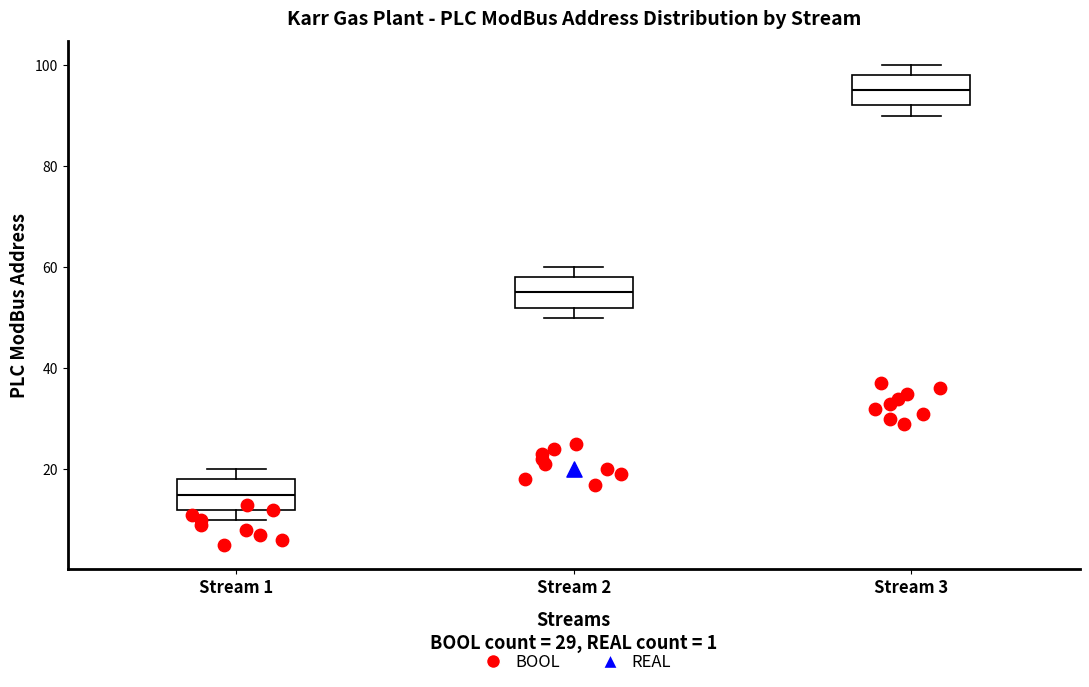

Where is the upper edge of the box for Stream 1 on the y-axis? The values are not printed on the chart, so give them approximately, as read against the axis.

18